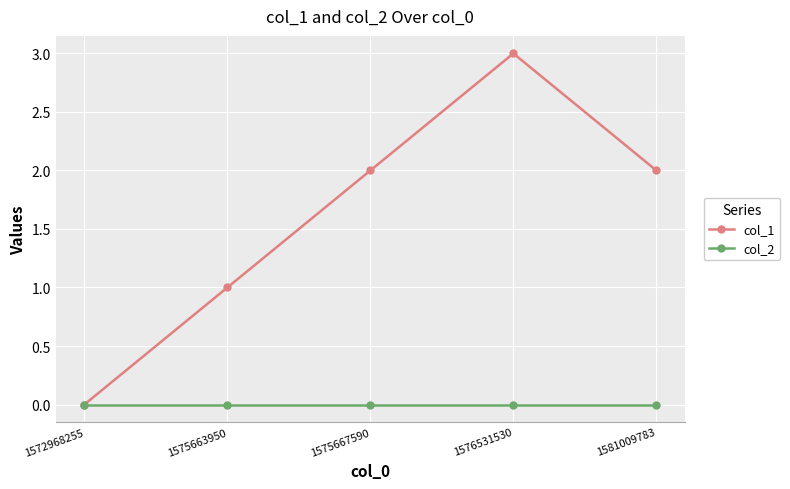

At which category is the sum across all series the highest?

1576531530